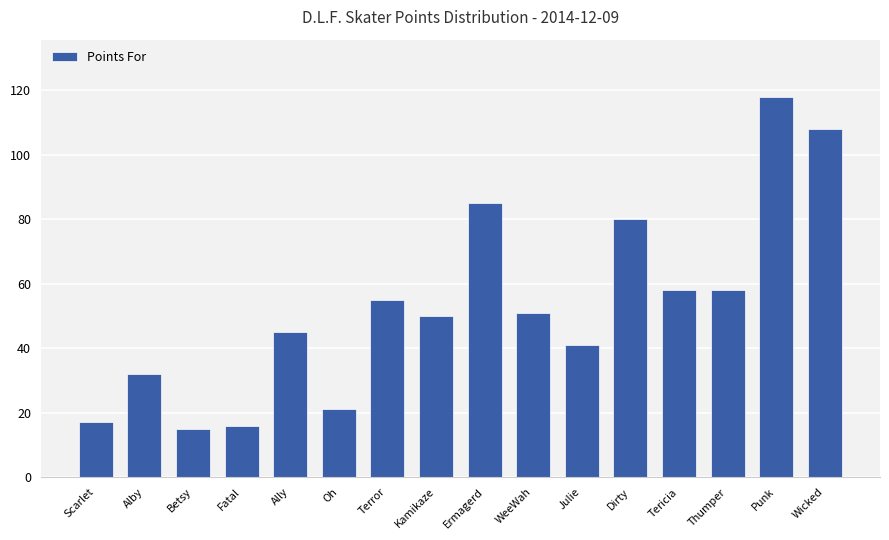

True or false: the data shows 5 at Fatal.

False